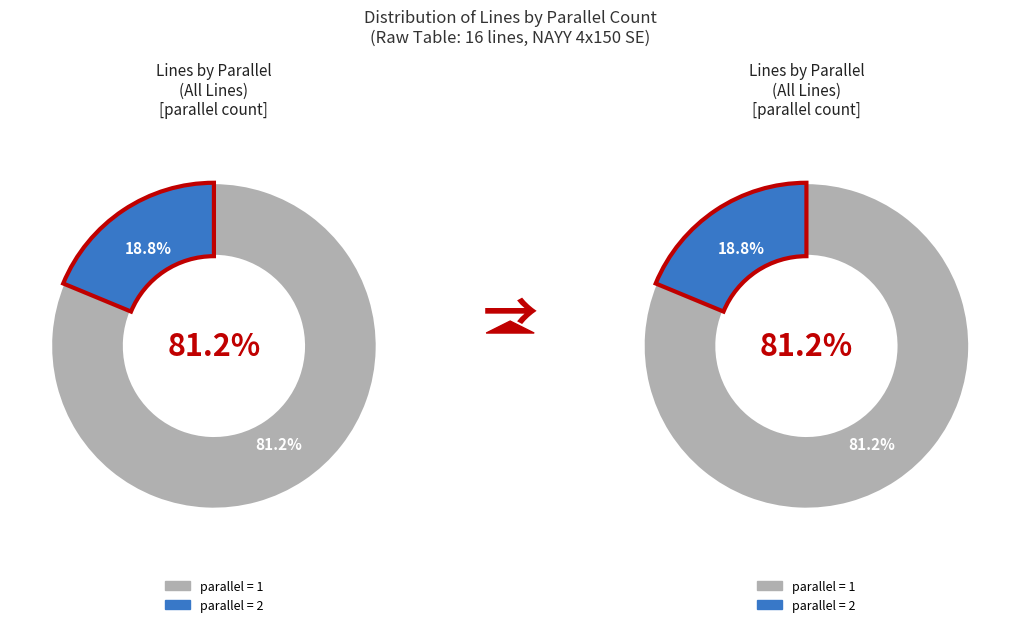

Is the sum of parallel=1 and parallel=2 greater than half?

Yes